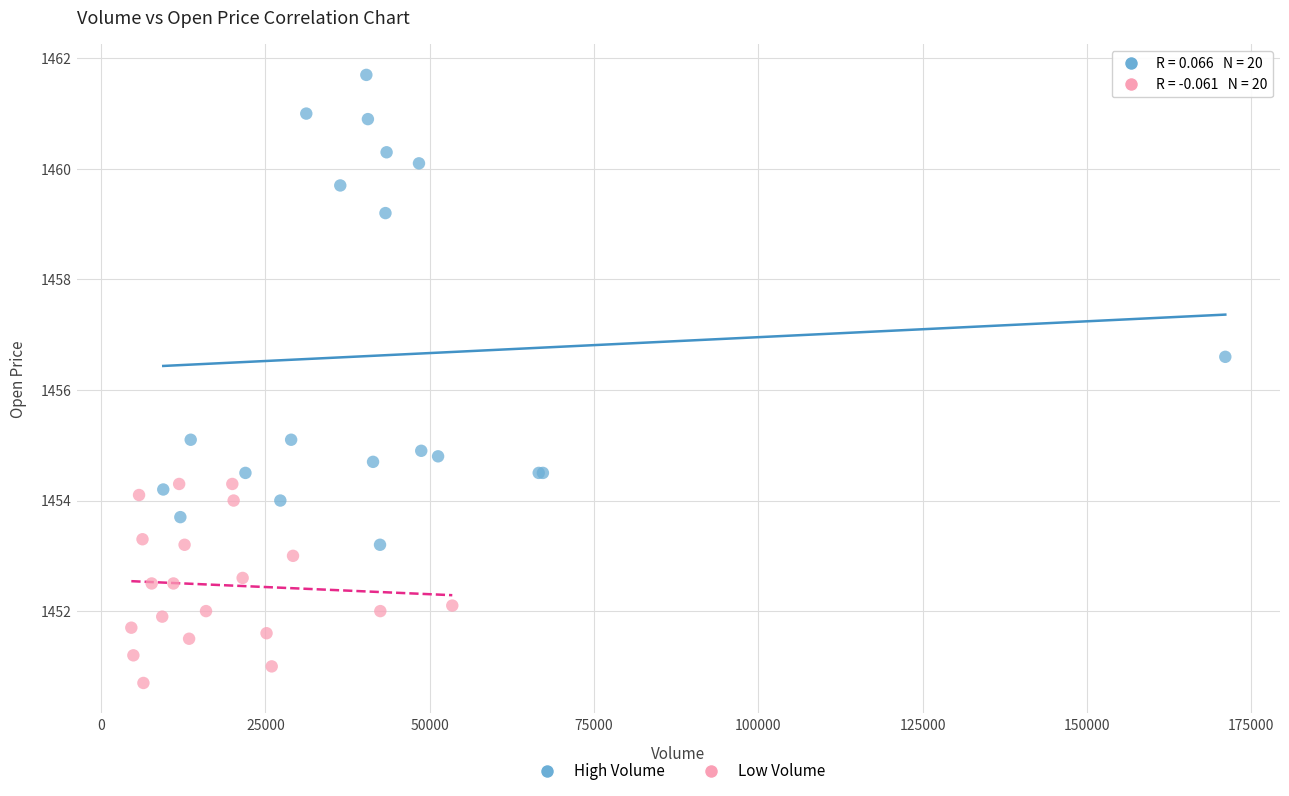

Which series contains the lowest Y value?

Low Volume